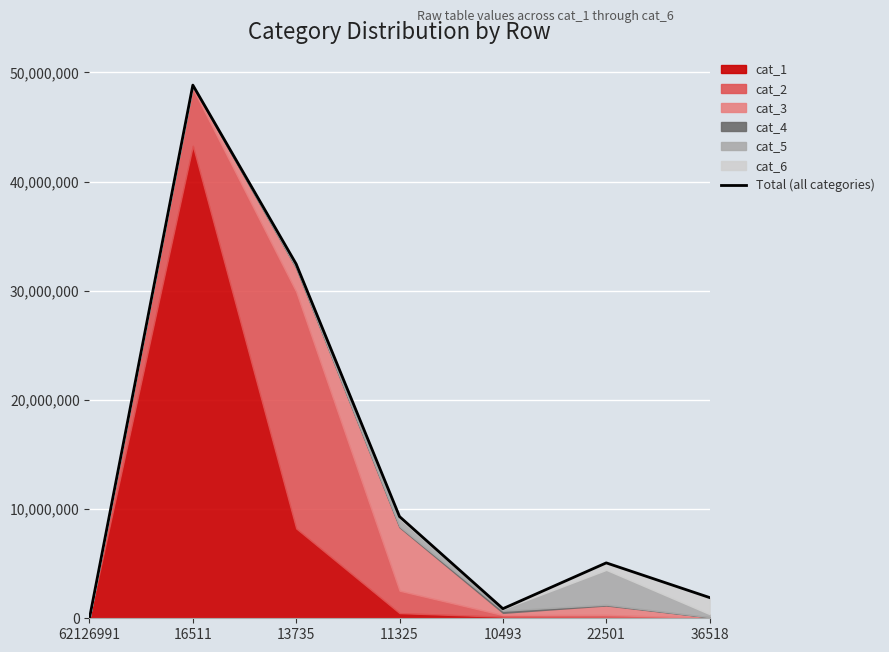

At which category does the chart reach its peak across all series?

16511